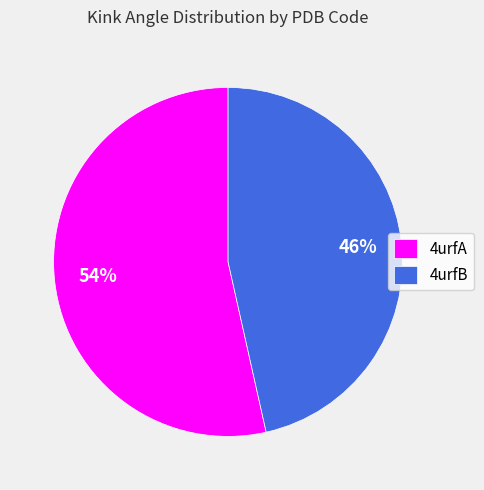

To the nearest percent, what portion does 4urfA represent?

54%